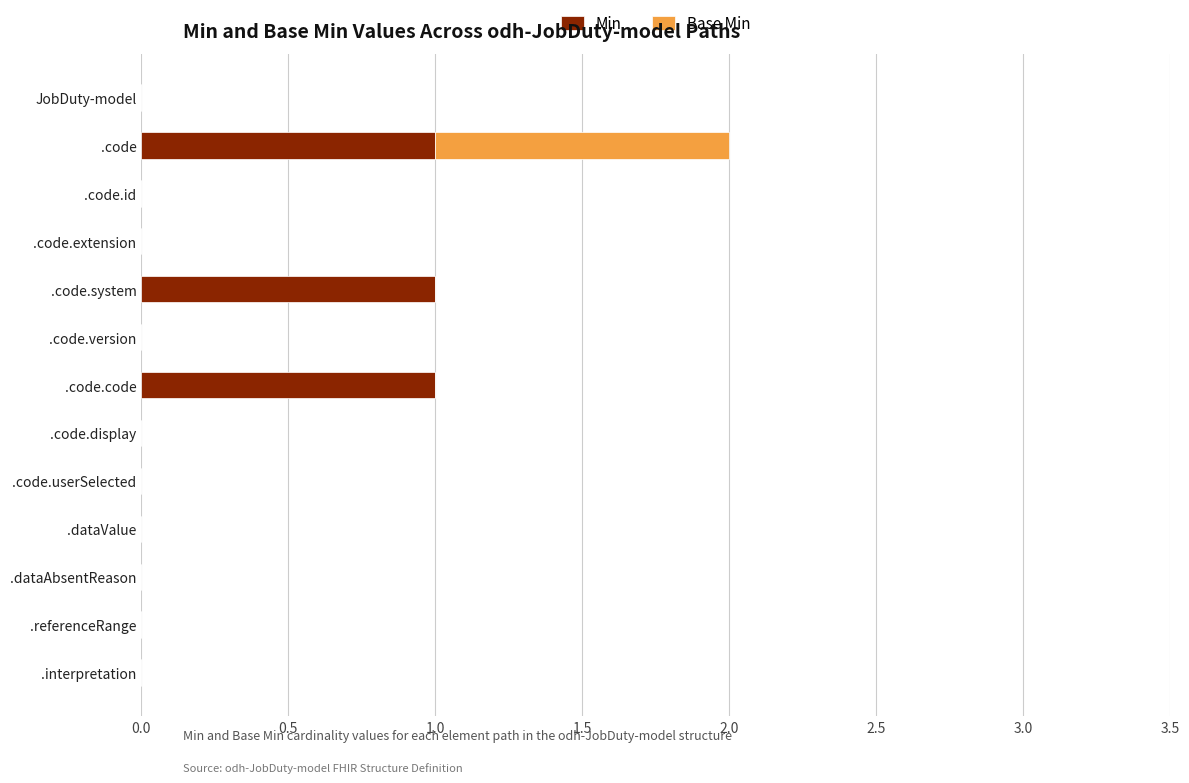

Is it true that Min equals 0 at .code.system?

False